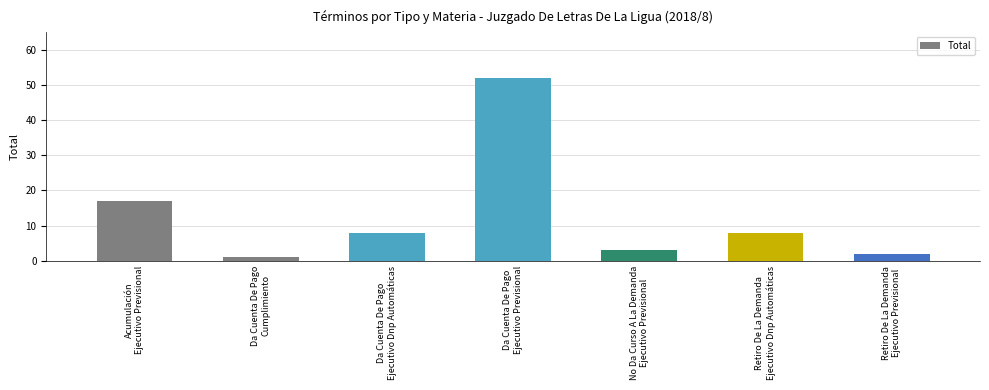

Reading left to right, what are all the values shown in this chart?

17	1	8	52	3	8	2